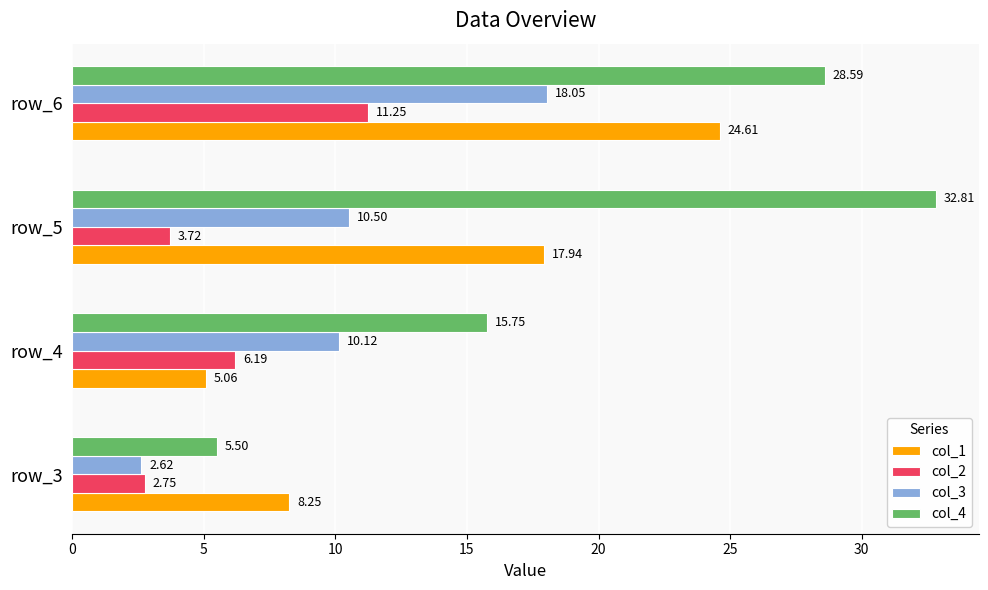

List the labels in order of col_4 value, smallest first.

row_3, row_4, row_6, row_5